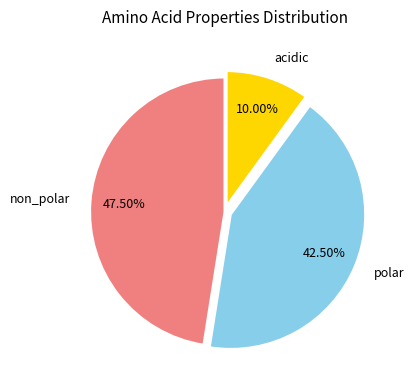

Which slice is the smallest?

acidic